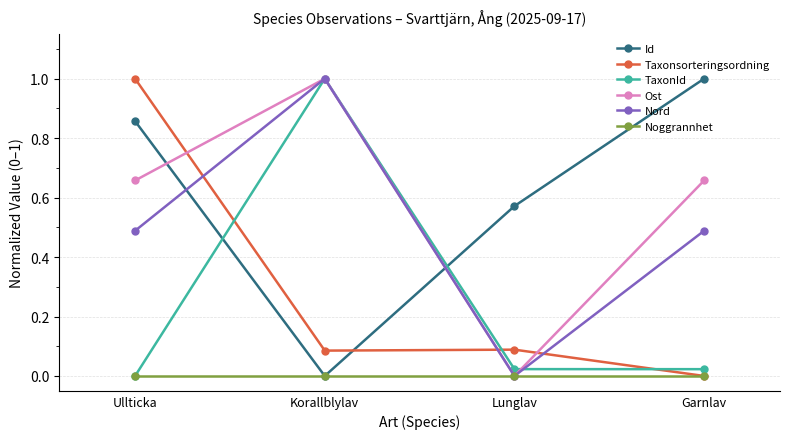

Is the value of Taxonsorteringsordning at Lunglav greater than the value of Nord at Ullticka?

No